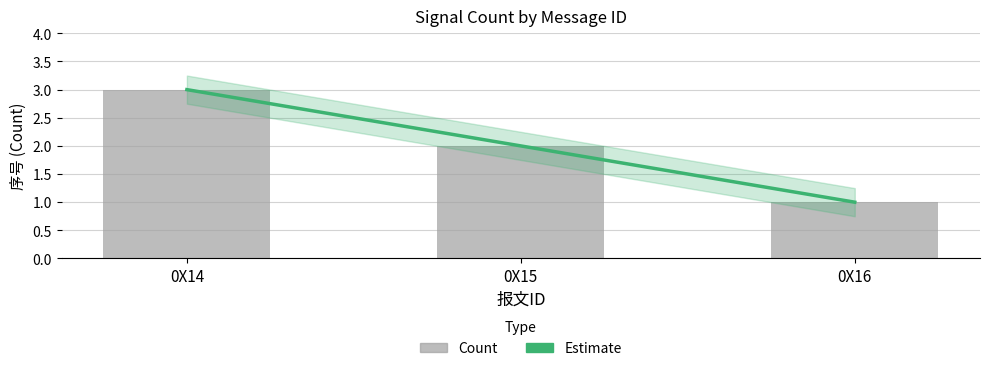

Where is the data nearest to the value 2?

0X15